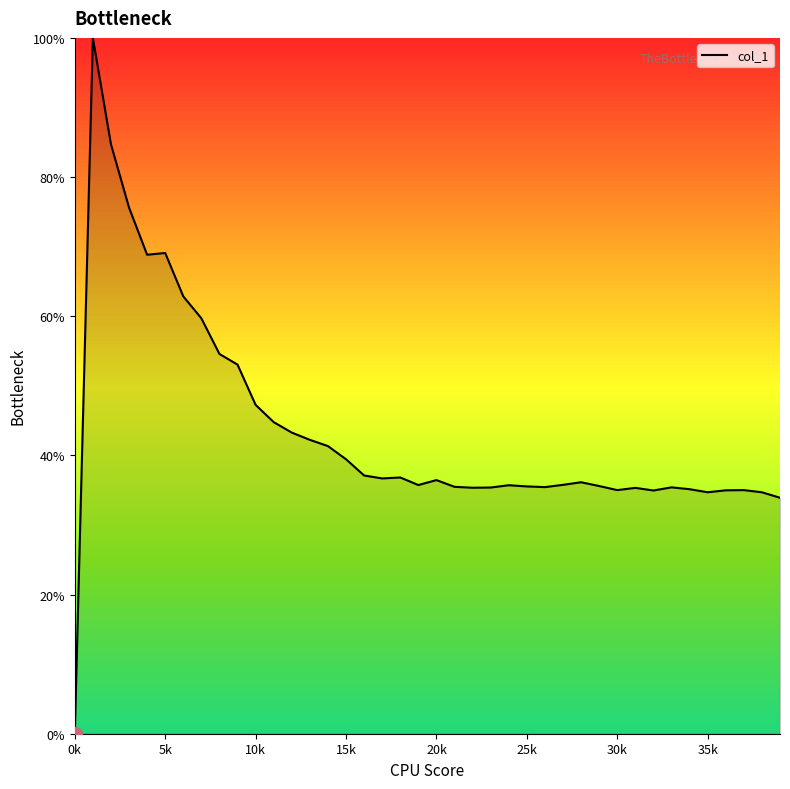

What is the difference between the maximum and minimum values?

100.0